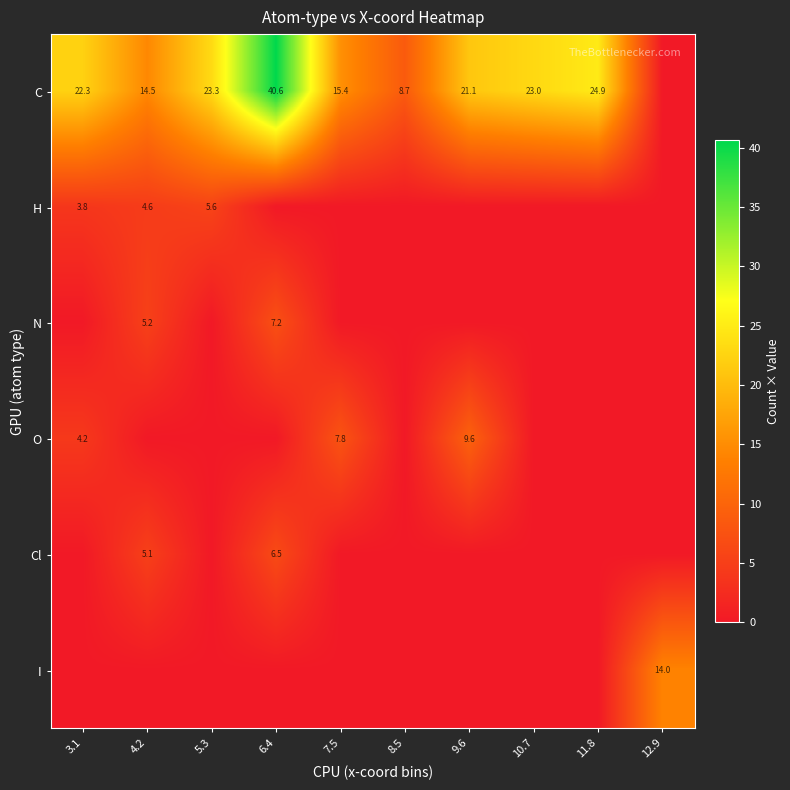

Between 9.6 and 6.4, which is larger?

6.4